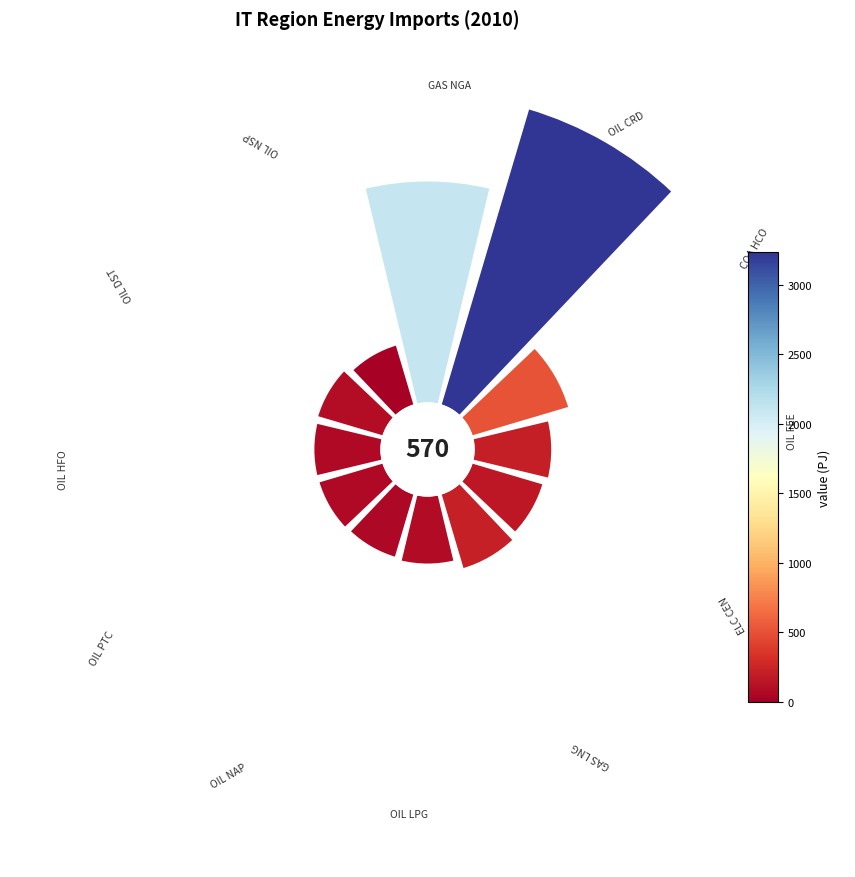

What portion of the pie excludes UPS_IMP_OIL_DST_NOPEC?

94.6%